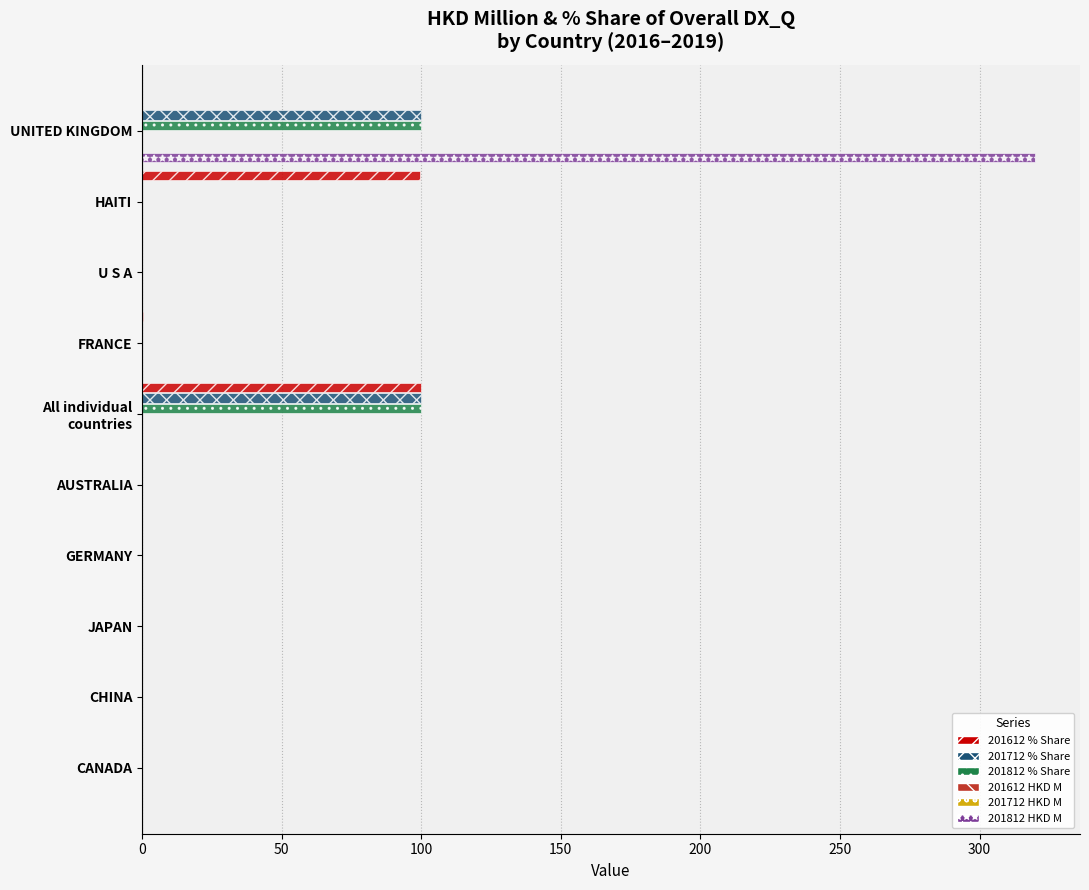

Is it true that 201612 HKD M equals 0.0 at U S A?

False